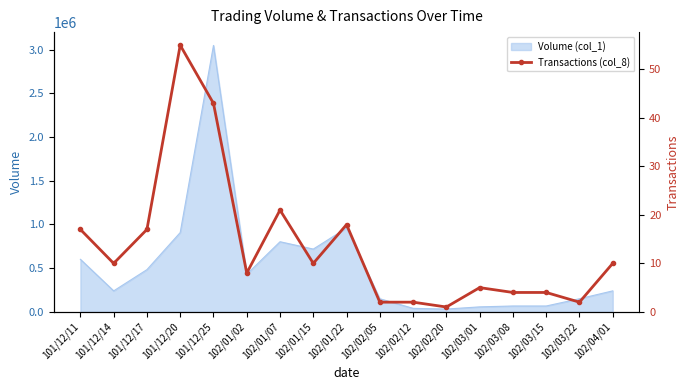

Where is the first local maximum?

101/12/20